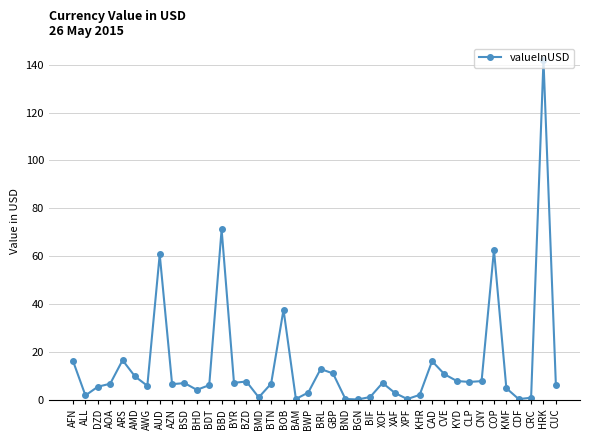

True or false: the data has more than 0 interior local peaks.

True